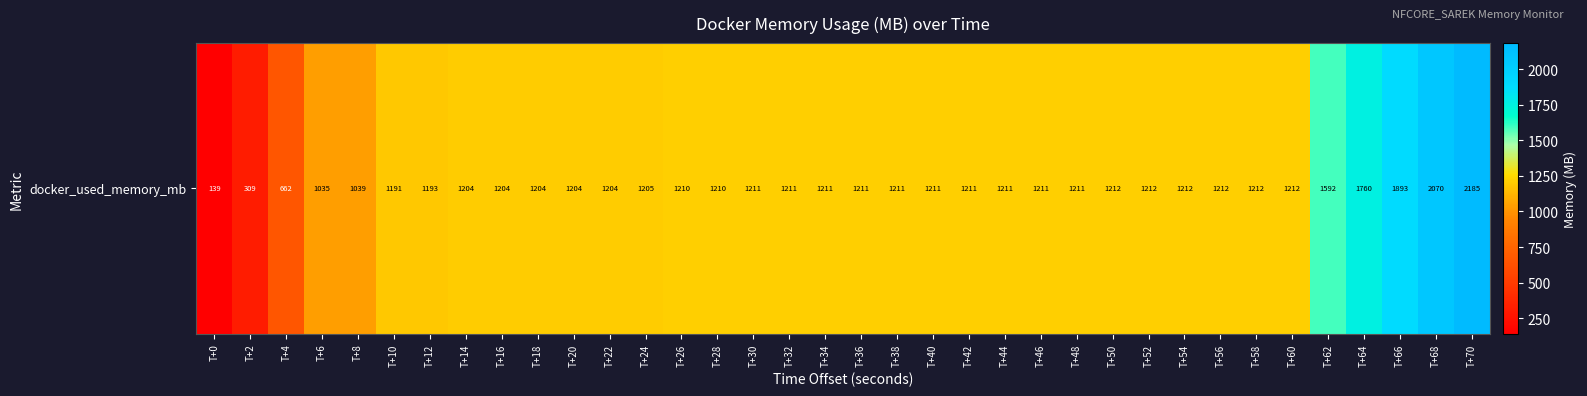

The value at T+22 is 1807.4. True or false?

False